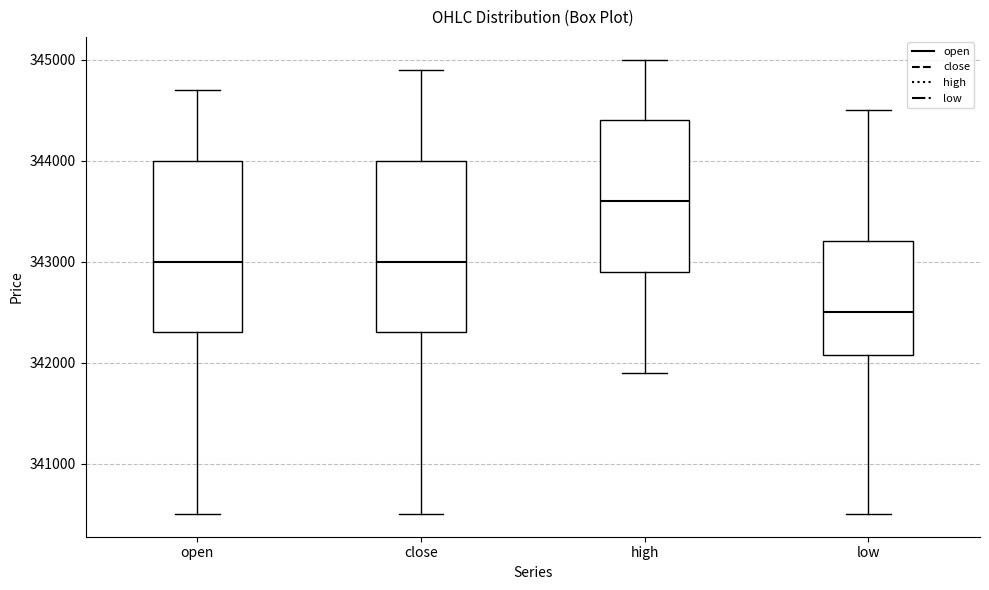

Reading left to right, transcribe this box plot: for each box, give where its median line is, the range the box spans, and where its two whiskers end, as read against the y-axis. The values are not printed on the chart, so give them approximately, as read against the axis.

open: median 343000, box 342300 to 344000, whiskers 340500 to 344700
close: median 343000, box 342300 to 344000, whiskers 340500 to 344900
high: median 343600, box 342900 to 344400, whiskers 341900 to 345000
low: median 342500, box 342100 to 343200, whiskers 340500 to 344500